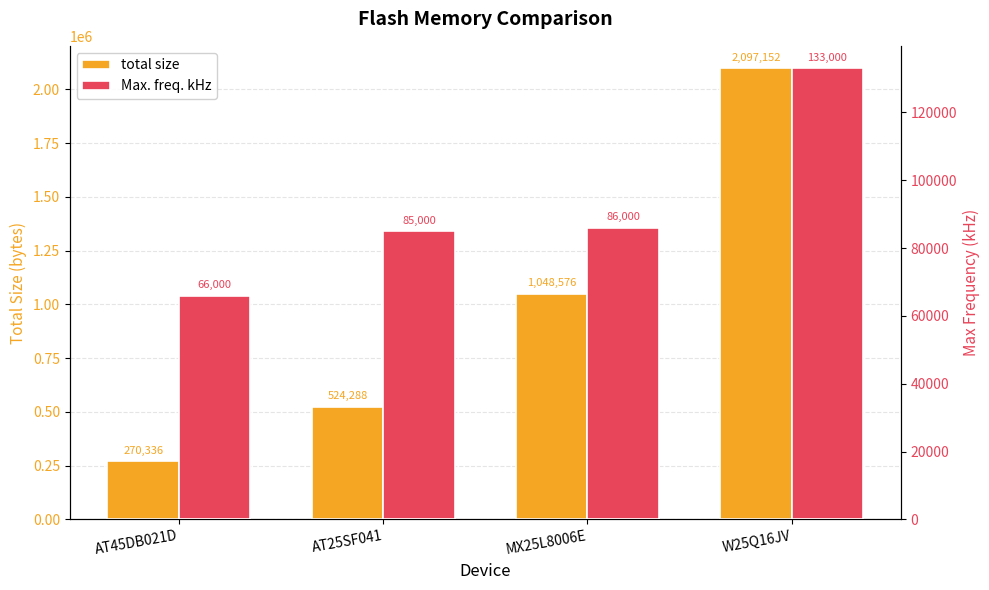

List the series in order of their overall mean, lowest first.

Max. freq. kHz, total size